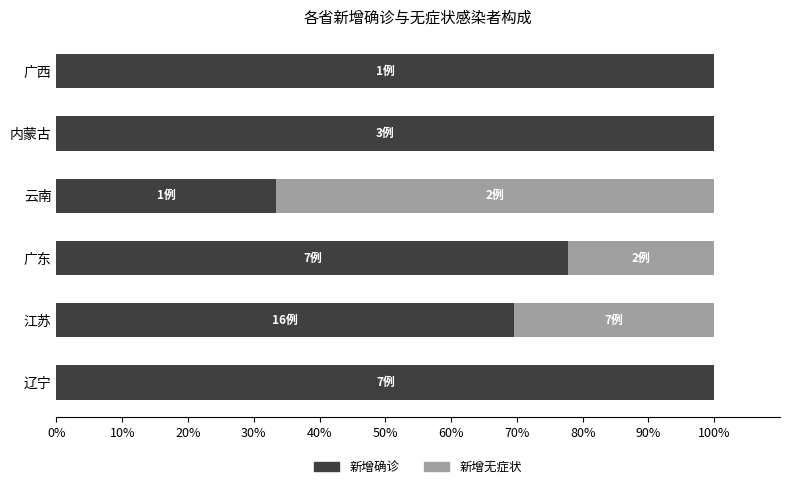

True or false: 新增确诊 has a value of 100.0 at 广西.

True